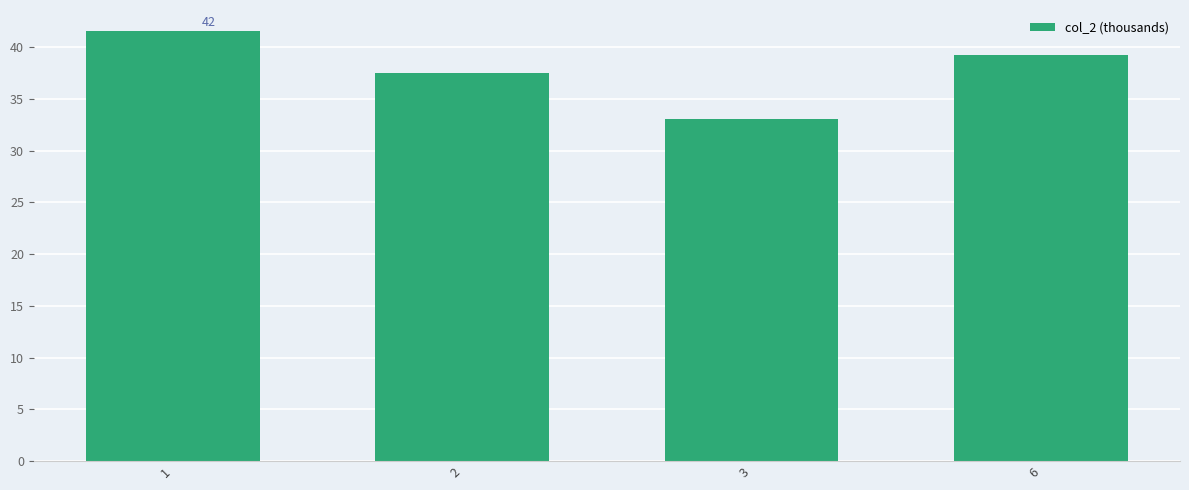

How many values are below 39?

2